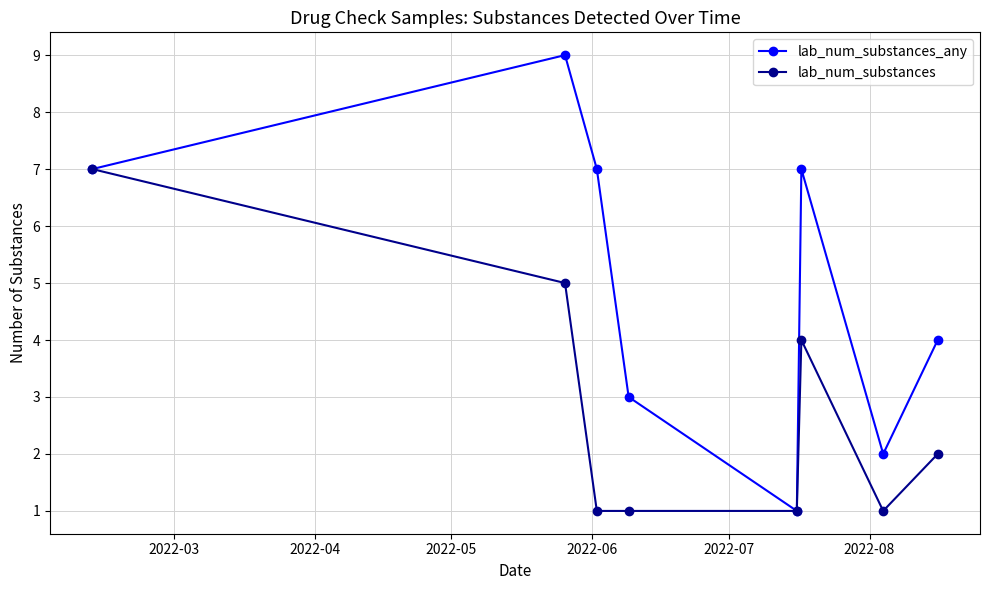

What is the maximum value shown in the chart?

9